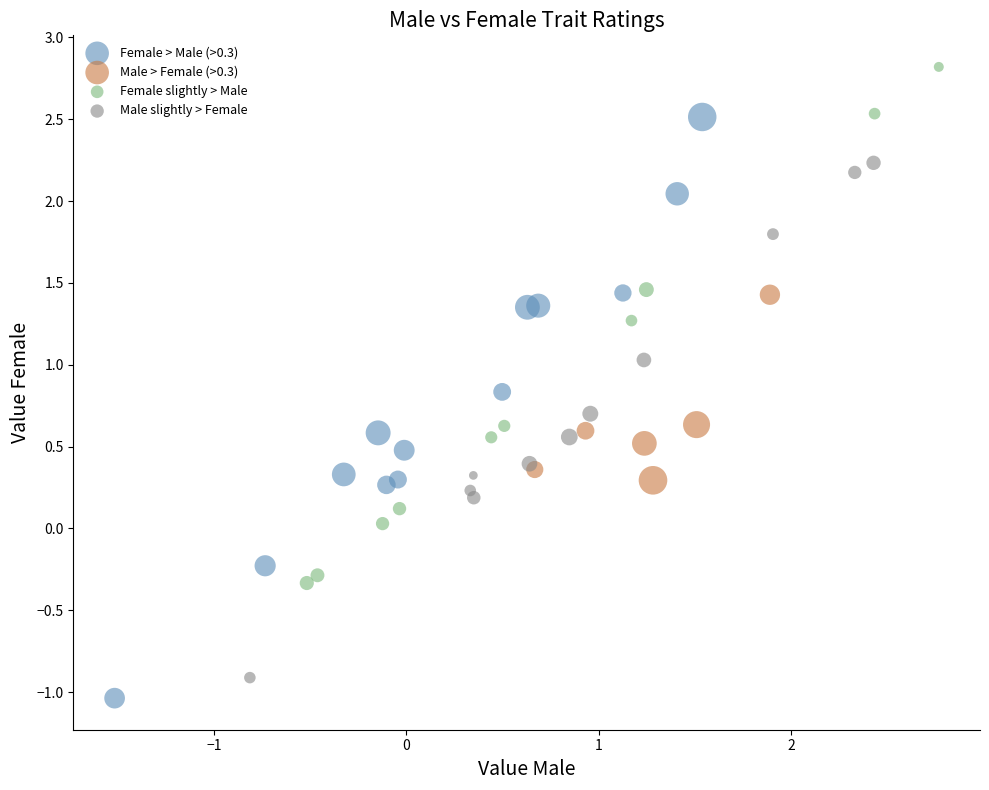

Which series has the largest Y range (max minus min)?

Female > Male (>0.3)